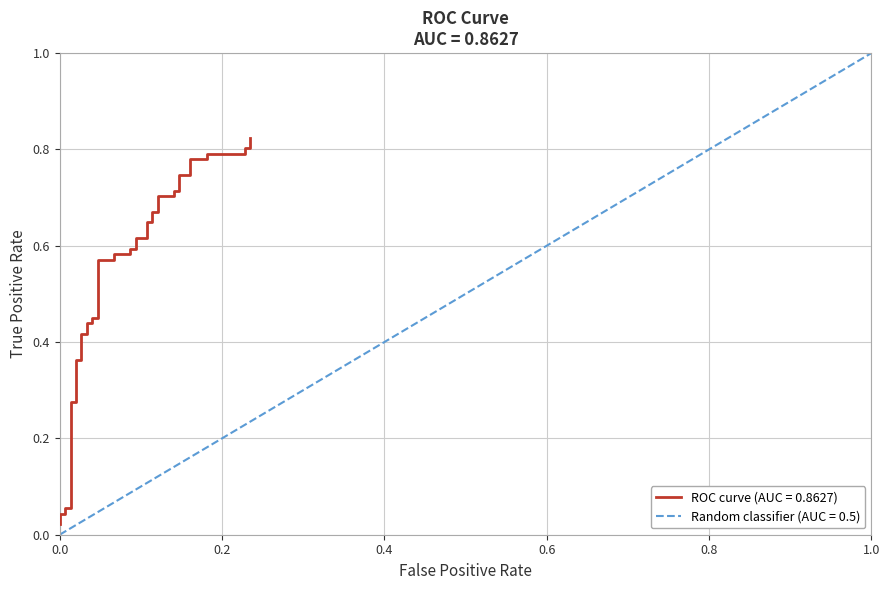

Reading left to right, extract all data points from this chart.

0.0	0.0	0.0	0.1	0.1	0.3	0.3	0.4	0.4	0.4	0.4	0.4	0.4	0.5	0.5	0.6	0.6	0.6	0.6	0.6	0.6	0.6	0.6	0.6	0.6	0.7	0.7	0.7	0.7	0.7	0.7	0.7	0.7	0.8	0.8	0.8	0.8	0.8	0.8	0.8